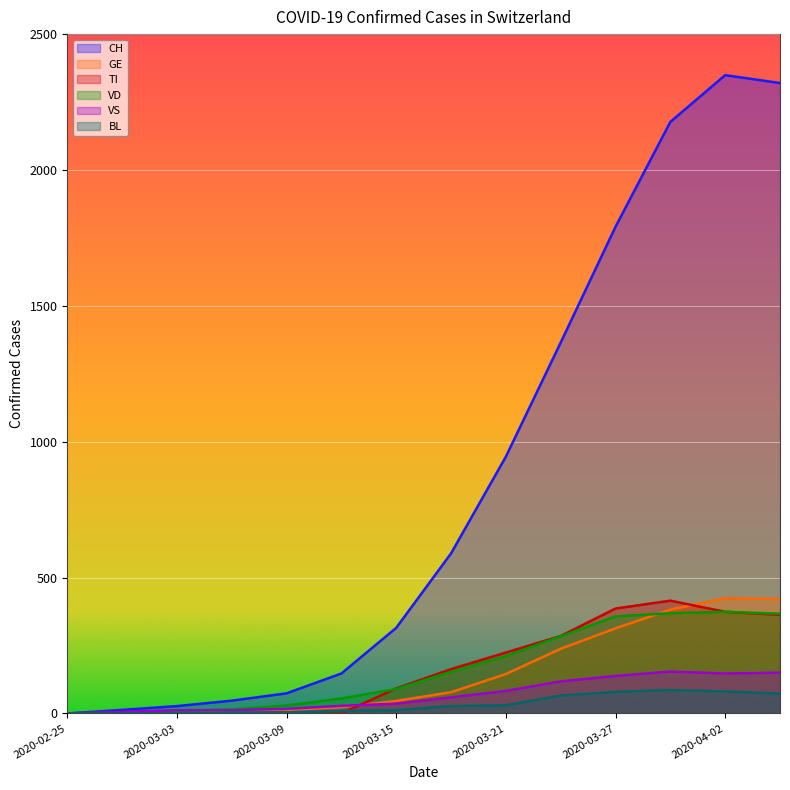

The GE series shows 489 at 2020-03-27. True or false?

False